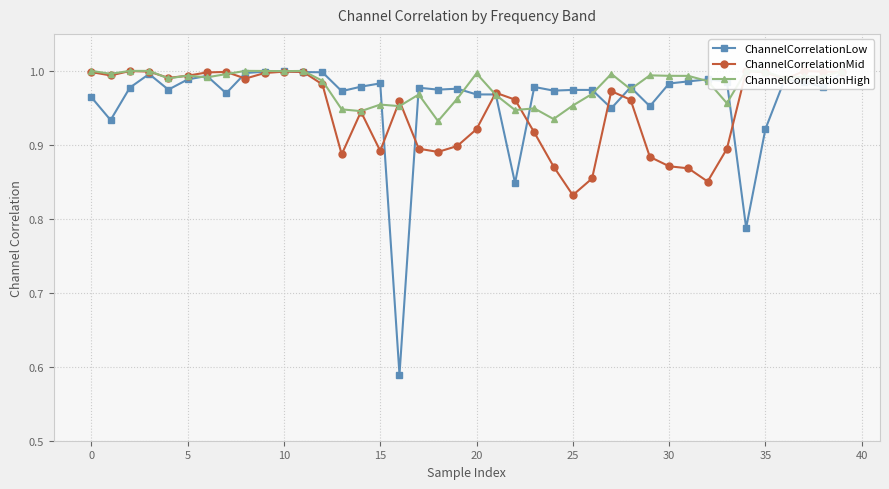

Between which two adjacent categories do ChannelCorrelationHigh and ChannelCorrelationLow first intersect?

20 and 25